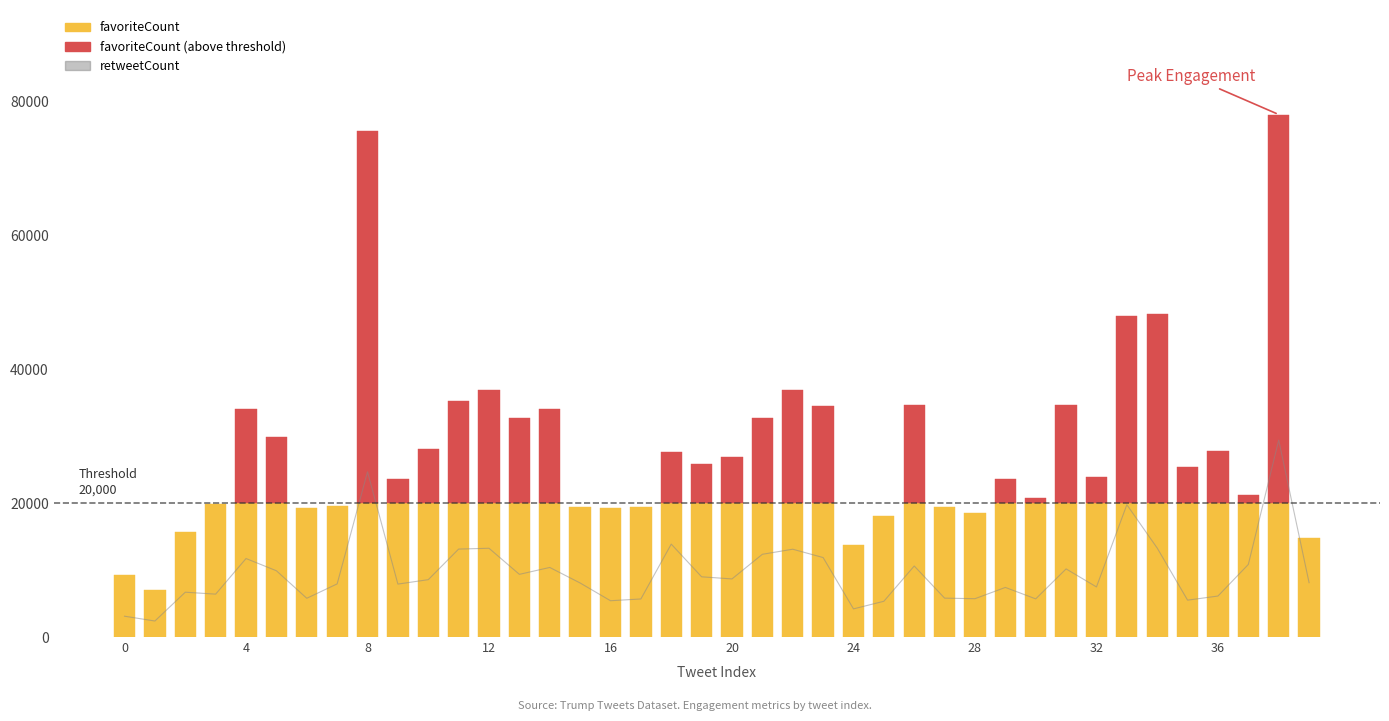

What is the smallest value displayed?

2390